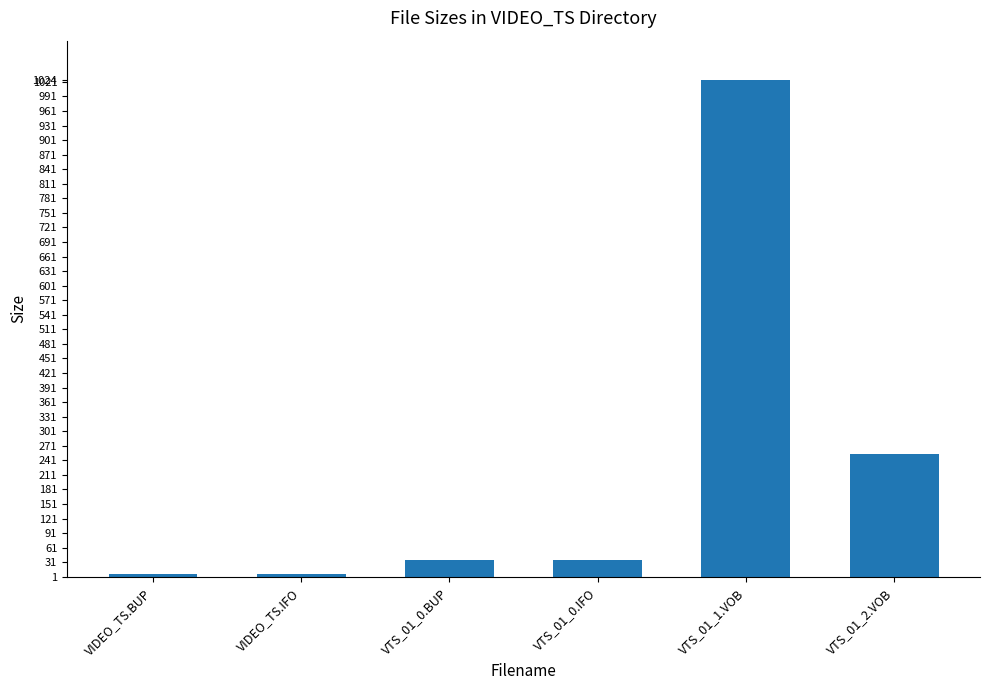

Reading right to left, what are all the values shown in this chart?

VTS_01_2.VOB=254	VTS_01_1.VOB=1024	VTS_01_0.IFO=36	VTS_01_0.BUP=36	VIDEO_TS.IFO=6	VIDEO_TS.BUP=6